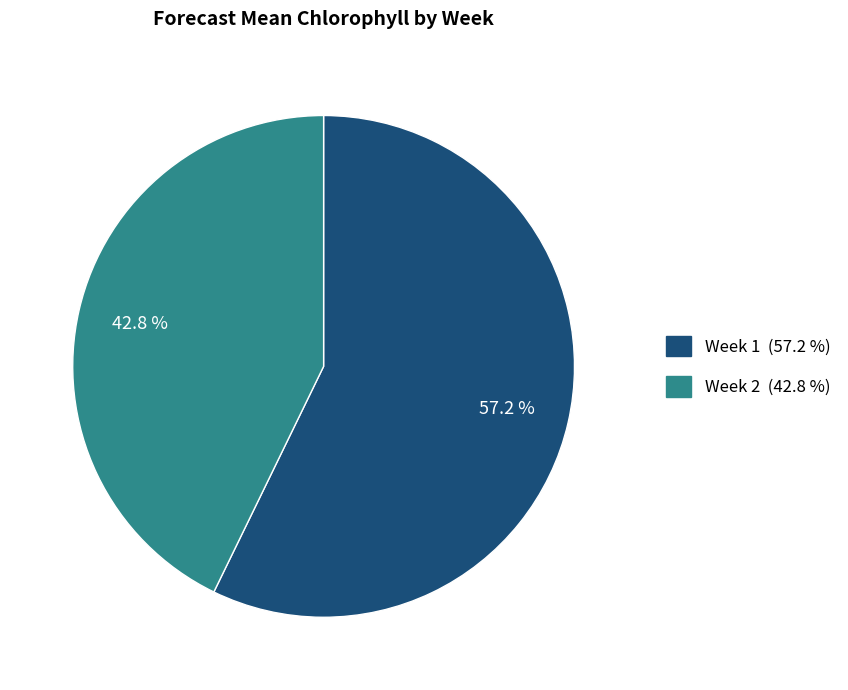

To the nearest percent, what is the difference between the largest and smallest slice percentages?

14%